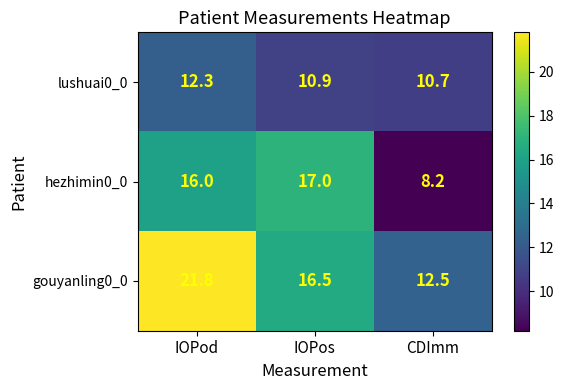

At which category is the sum across all series the highest?

IOPod